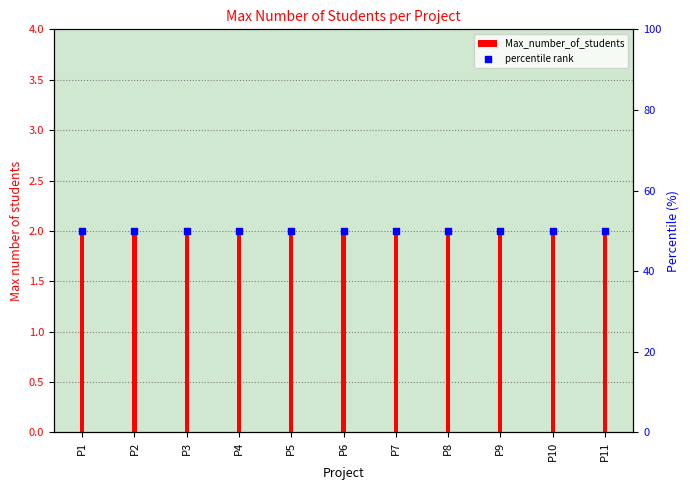

Is the value of Max_number_of_students at P7 greater than the value of percentile rank at P6?

No